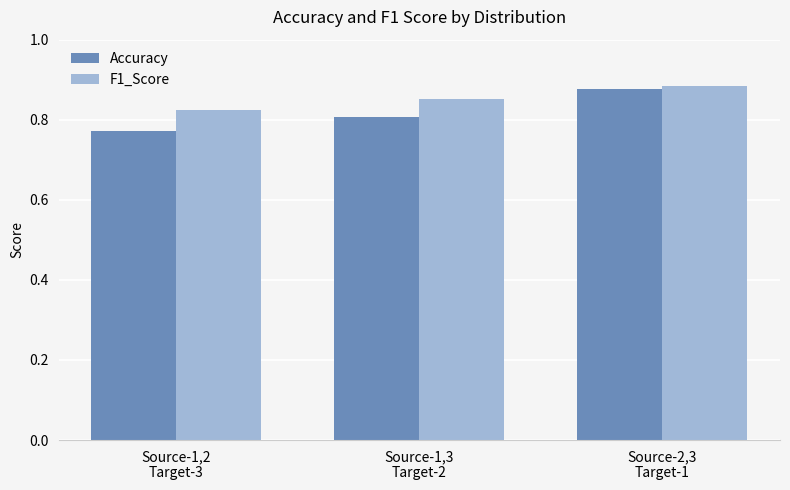

How many F1_Score values are between 0 and 1?

3